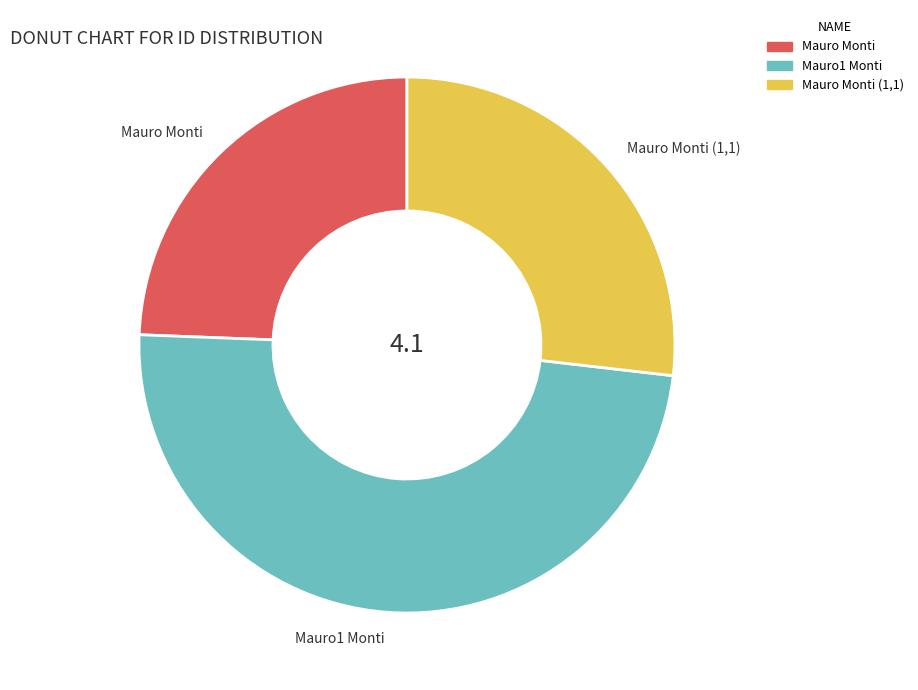

Count the number of slices in the pie.

3